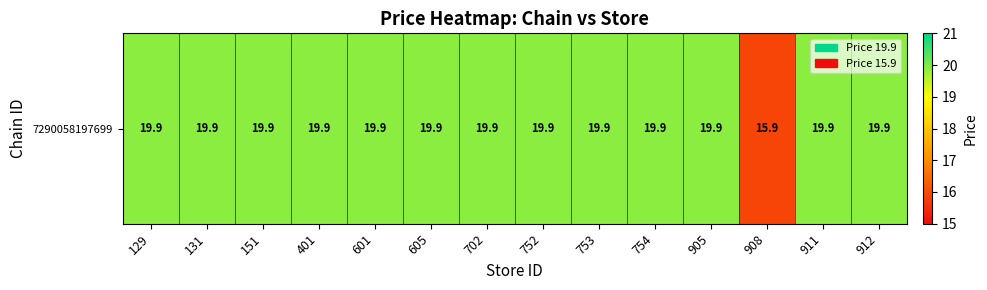

Reading left to right, list all the values displayed in this chart.

129=19.9	131=19.9	151=19.9	401=19.9	601=19.9	605=19.9	702=19.9	752=19.9	753=19.9	754=19.9	905=19.9	908=15.9	911=19.9	912=19.9